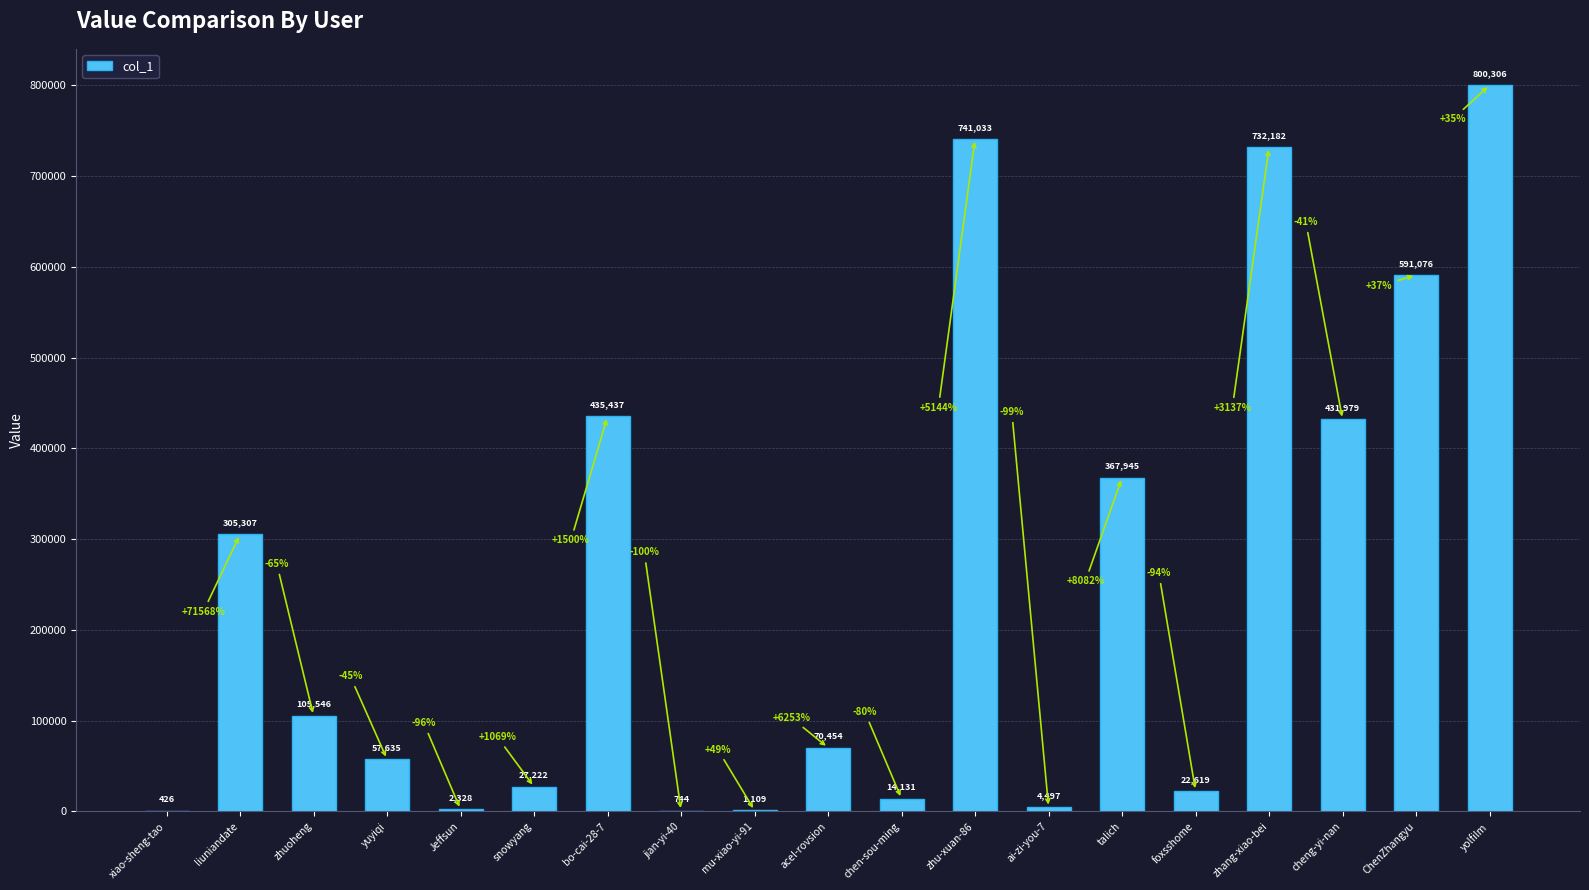

What is the average value?

247999